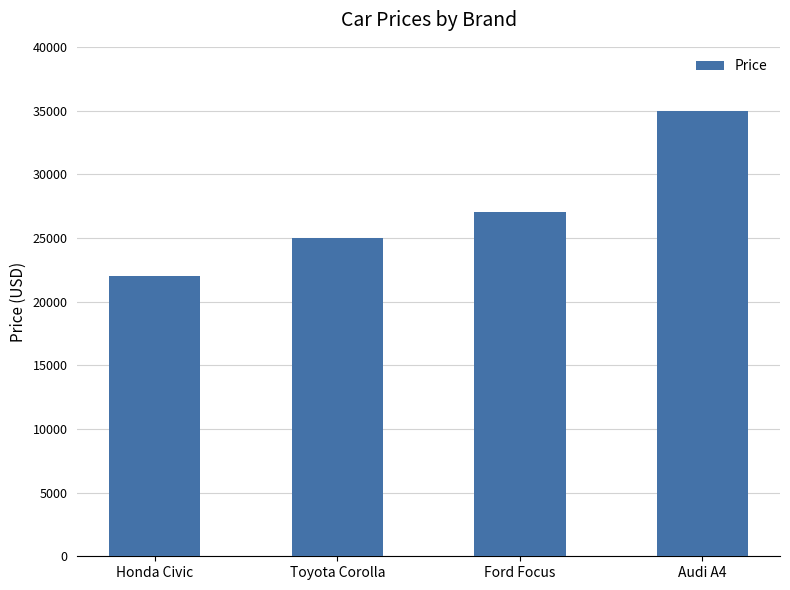

Approximately how many times larger is the value at Honda Civic compared to Audi A4?

0.6